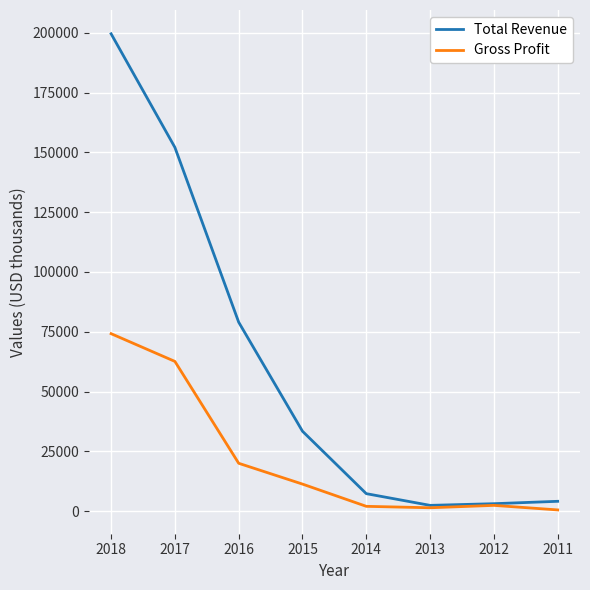

Which series has the largest range (max minus min)?

Total Revenue